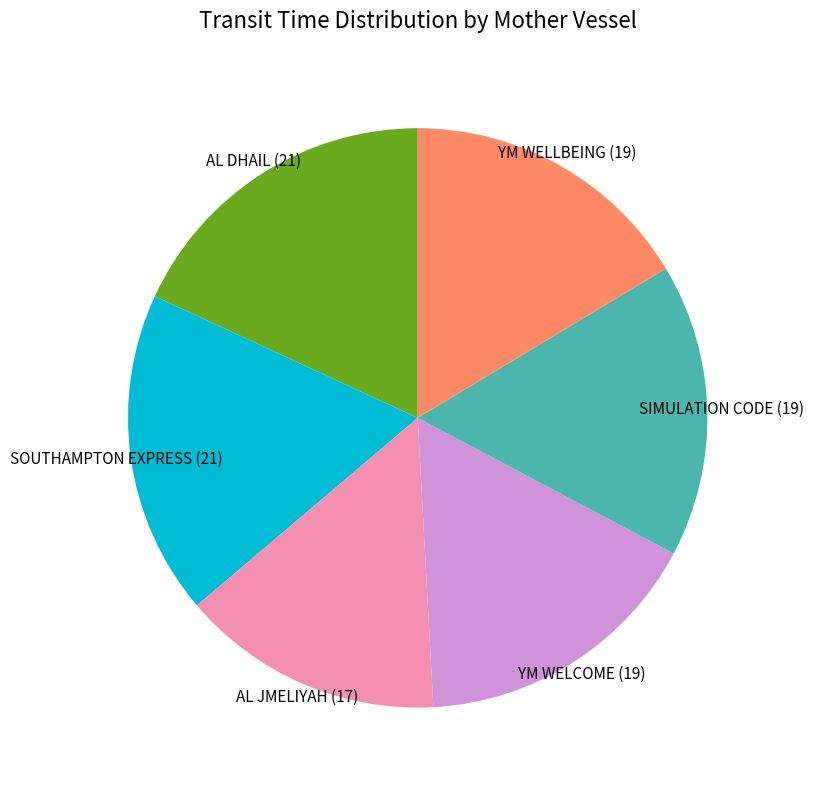

Is there a majority slice in this chart?

No